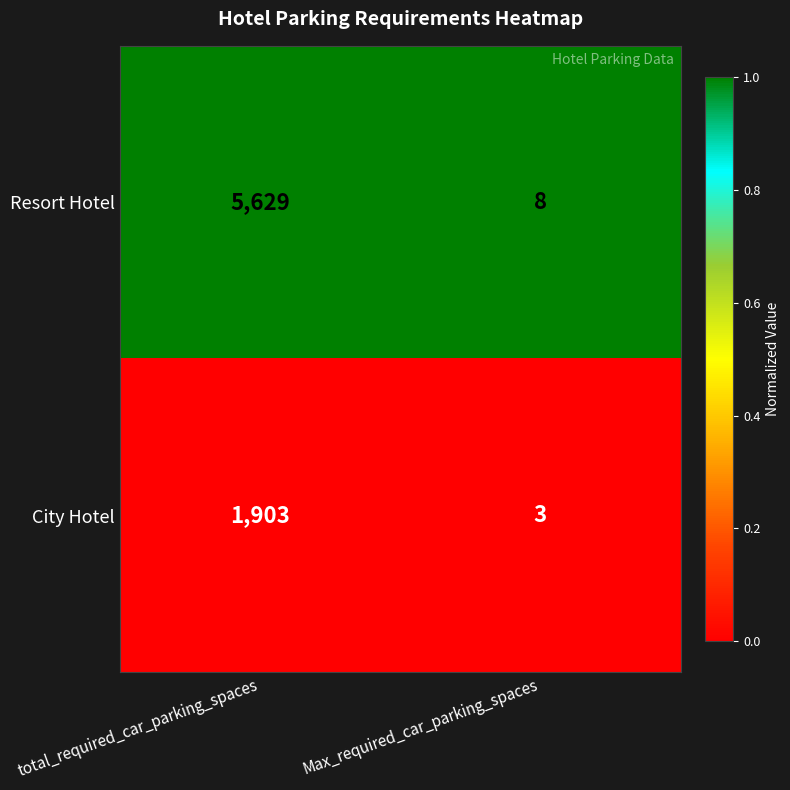

True or false: City Hotel has a value of 3 at Max_required_car_parking_spaces.

True